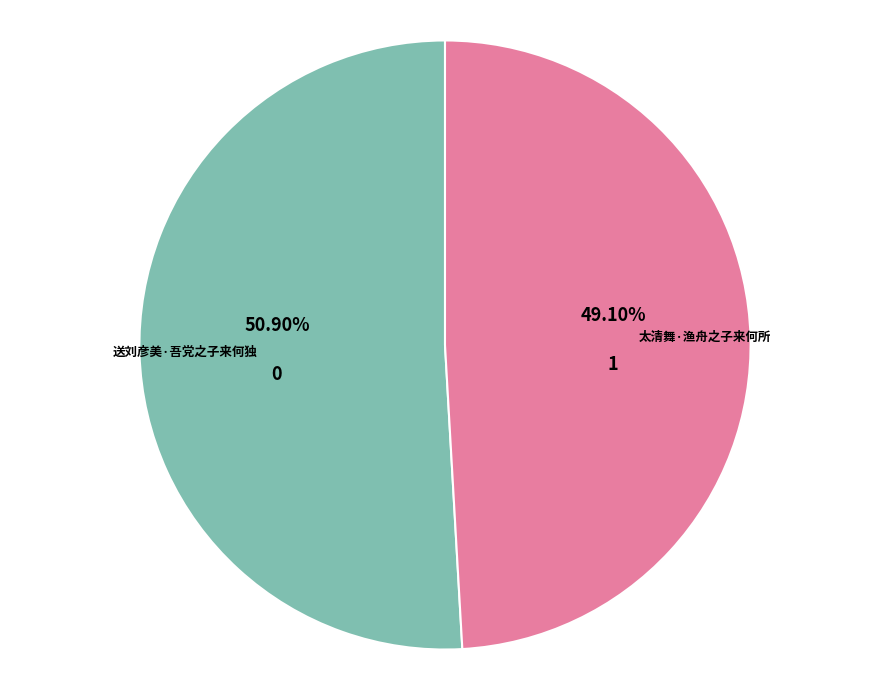

To the nearest percent, what is the difference between the 送刘彦美·吾党之子来何独 and 太清舞·渔舟之子来何所 slice percentages?

2%